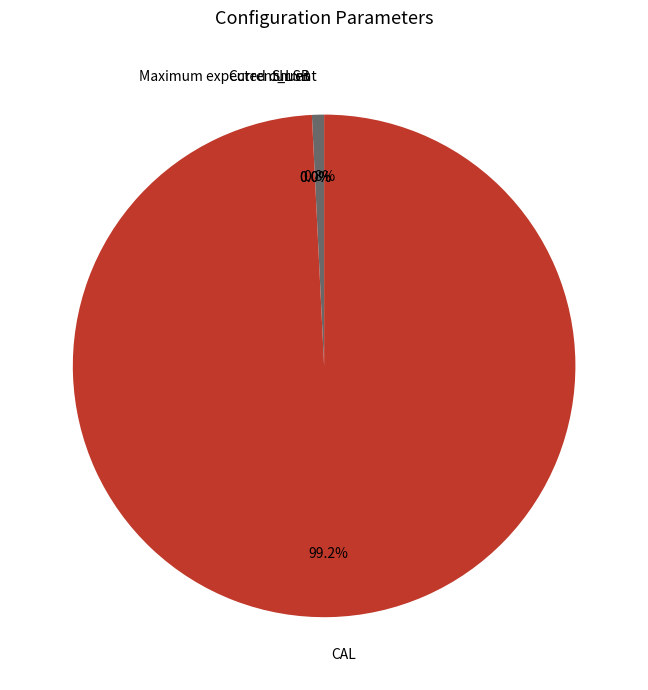

To the nearest percent, what is the average slice percentage?

25%